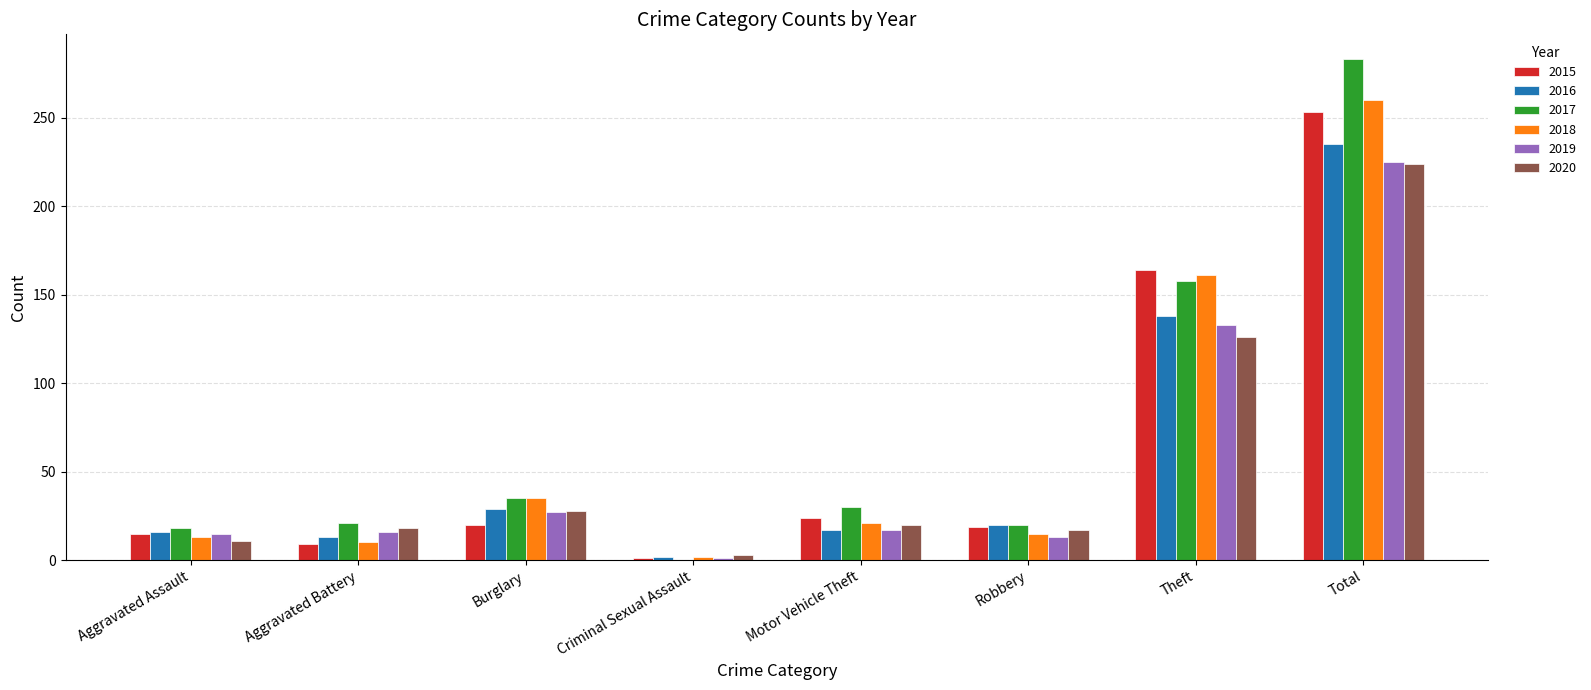

Between Aggravated Battery and Burglary, which series saw the biggest shift?

2018